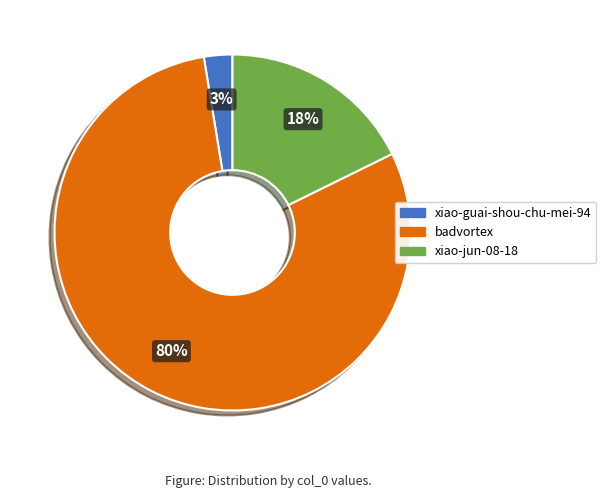

Is the sum of xiao-jun-08-18 and badvortex greater than half?

Yes